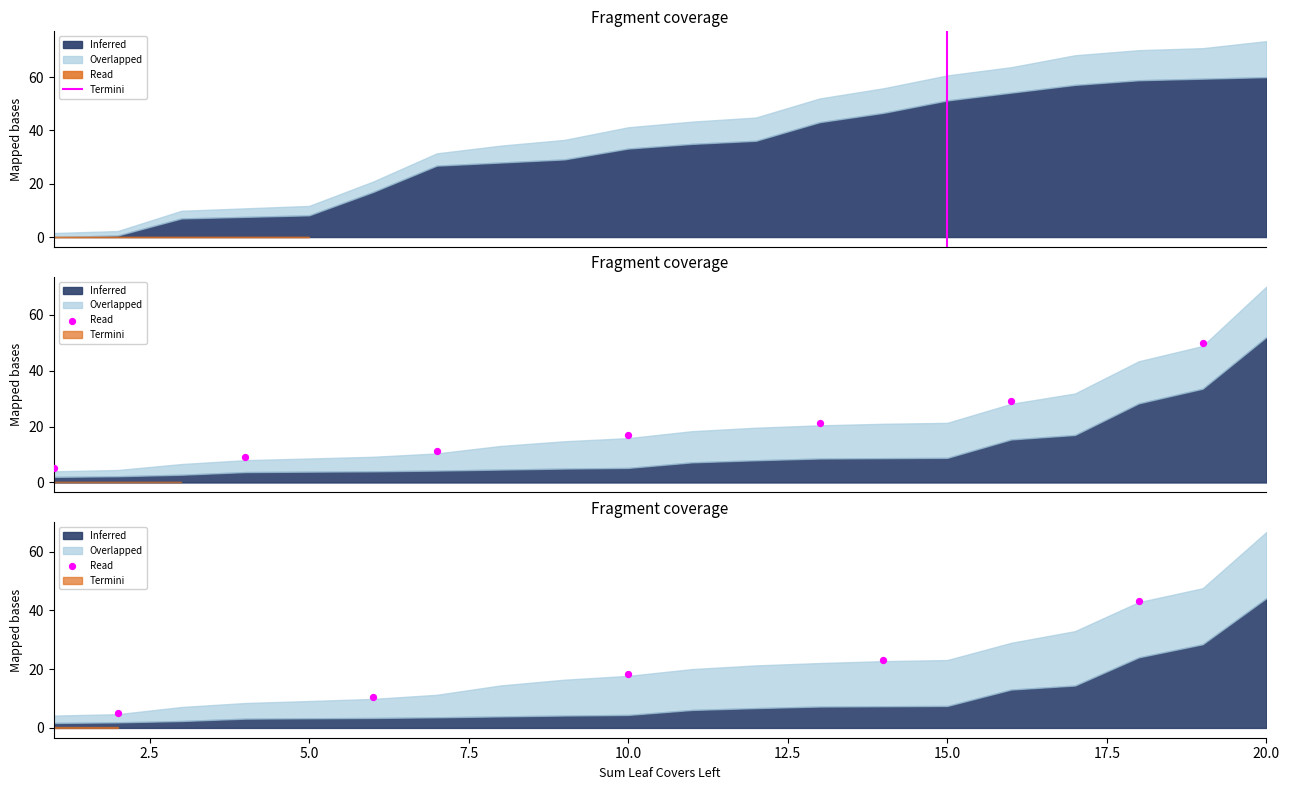

Approximately how many times larger is the value at 0.0 compared to 5.0?

0.3